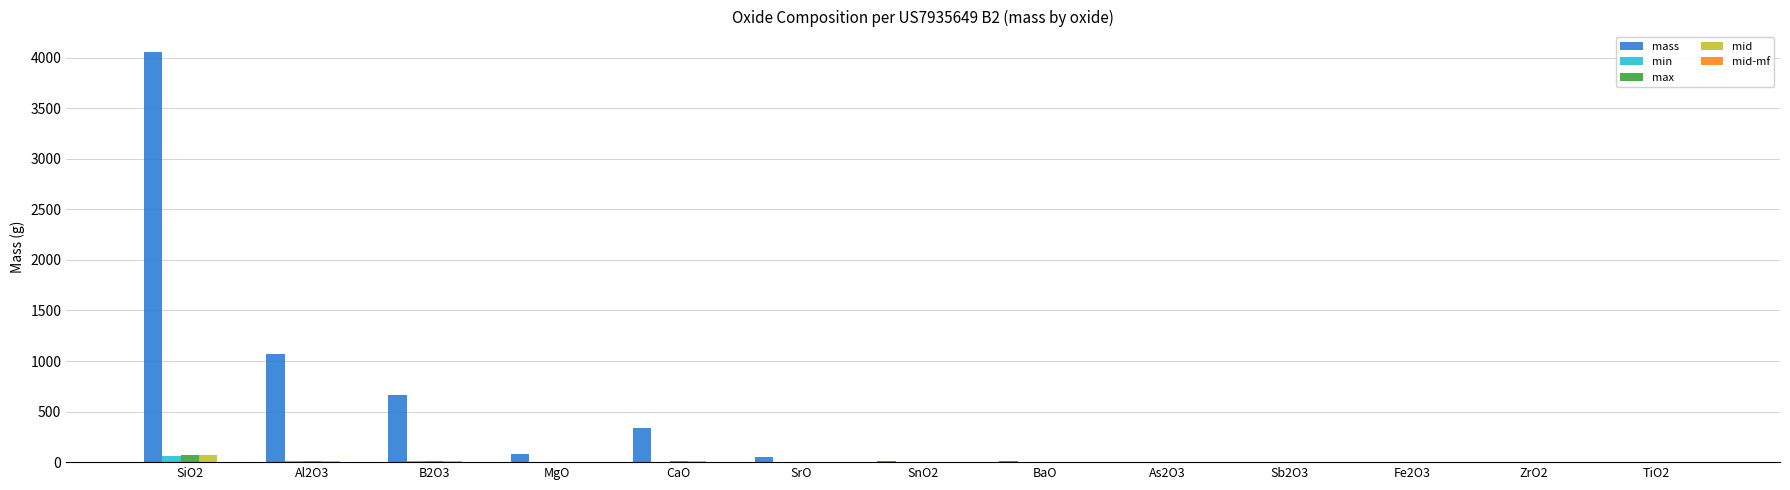

What is the sum of all min values?

87.0